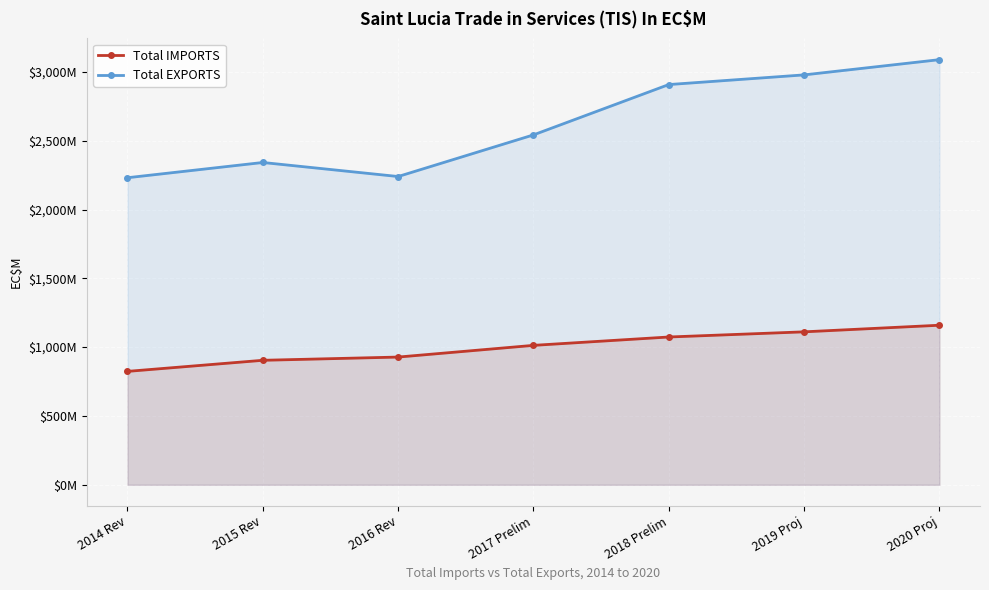

Which series has the largest range (max minus min)?

Total EXPORTS